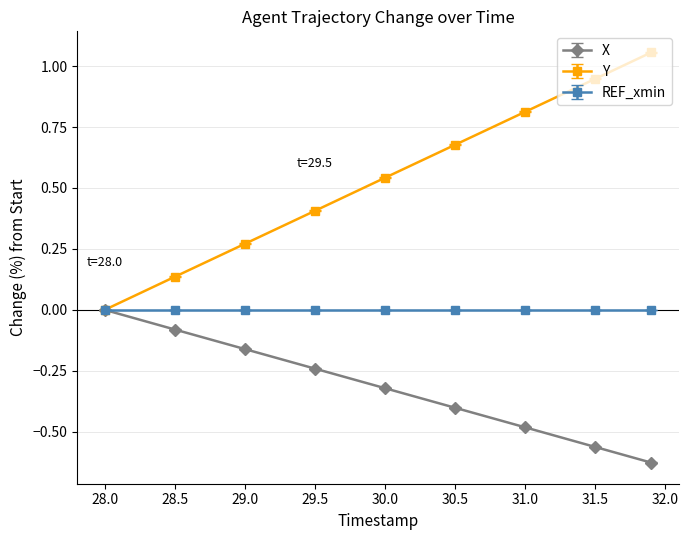

List the series in order of their overall mean, highest first.

Y, REF_xmin, X